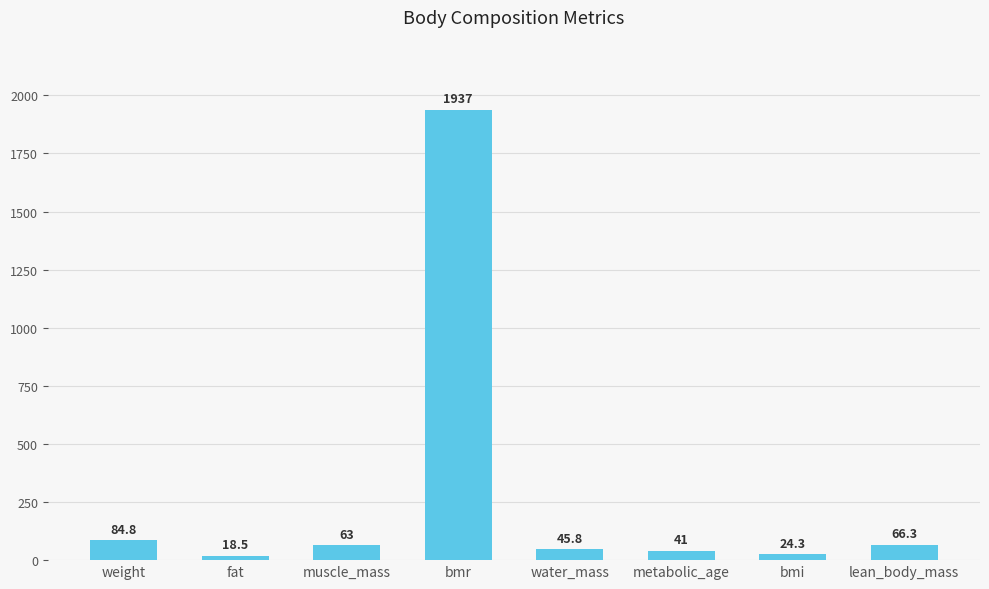

What is the greatest value displayed?

1937.0